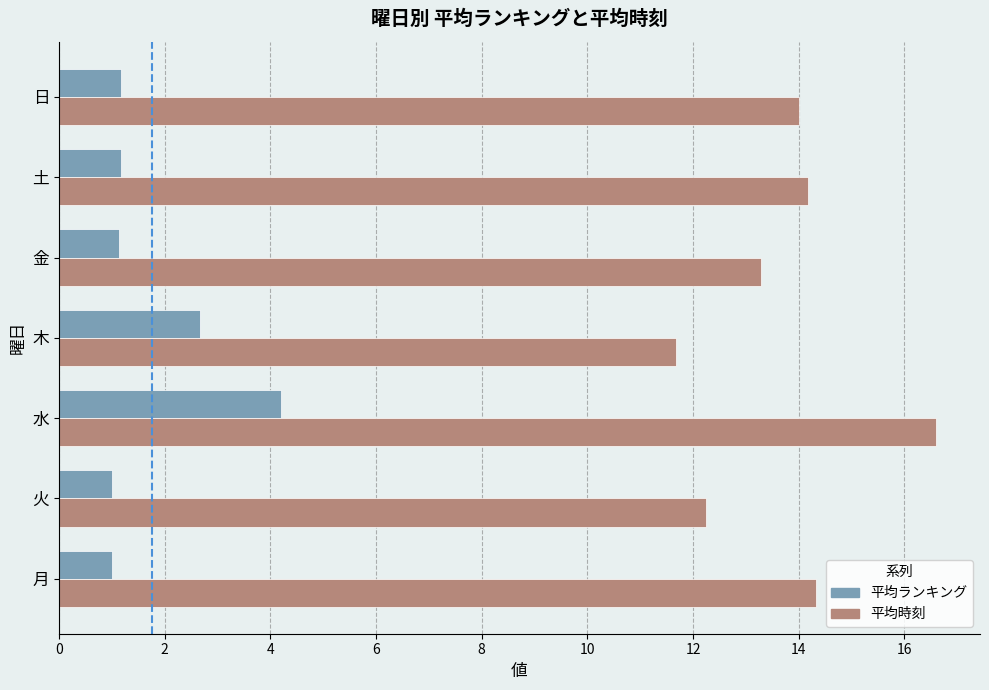

List the series in order of their overall mean, lowest first.

平均ランキング, 平均時刻